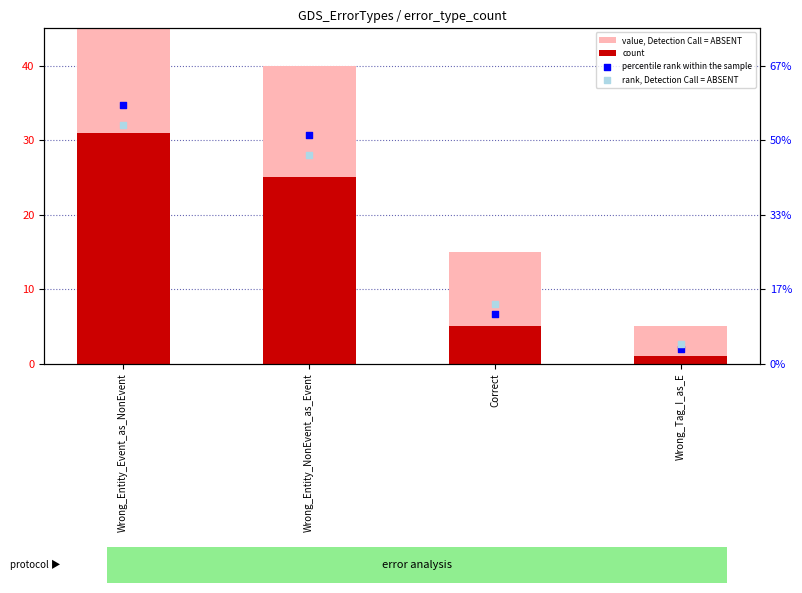

Which series contains the highest Y value?

value, Detection Call = ABSENT